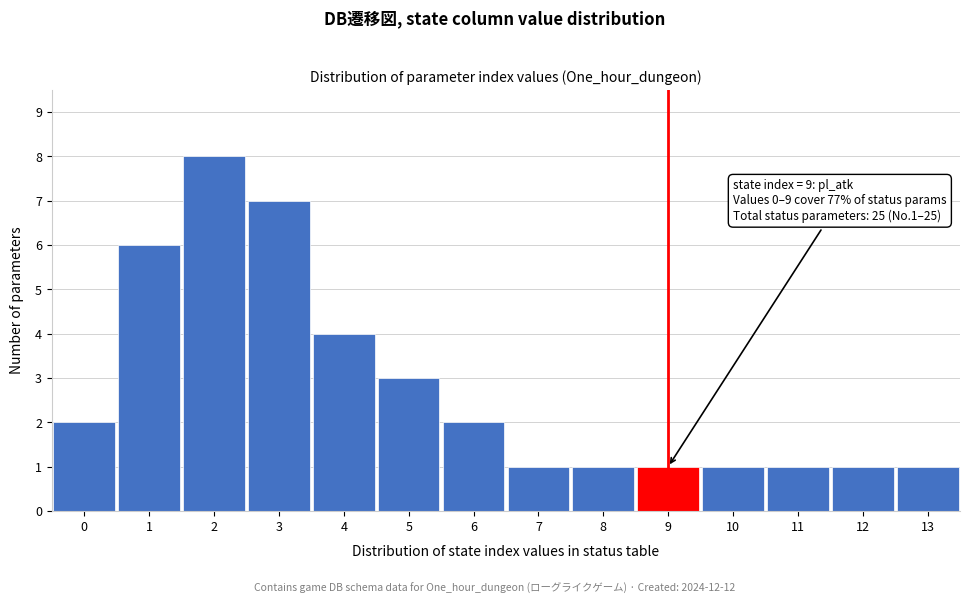

Reading left to right, what are all the values shown in this chart?

2	6	8	7	4	3	2	1	1	1	1	1	1	1